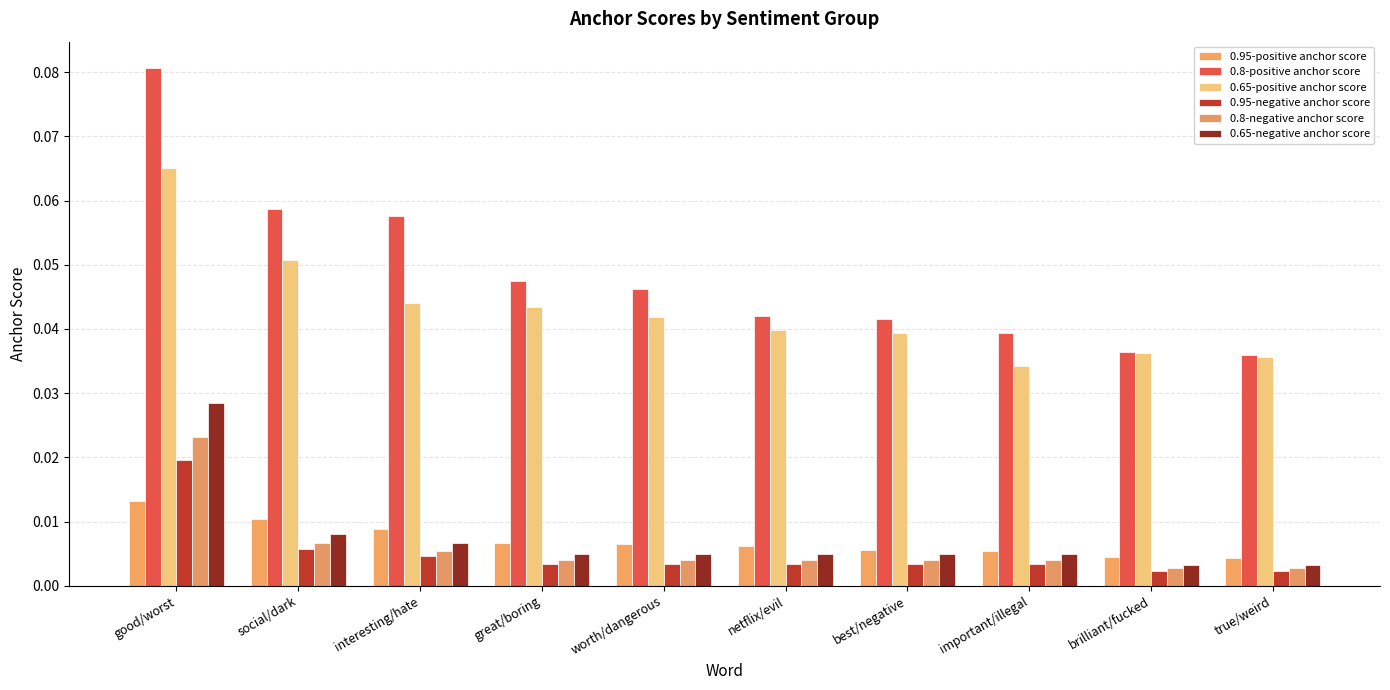

Count the 0.65-positive anchor score values in the range 0 to 1.

10